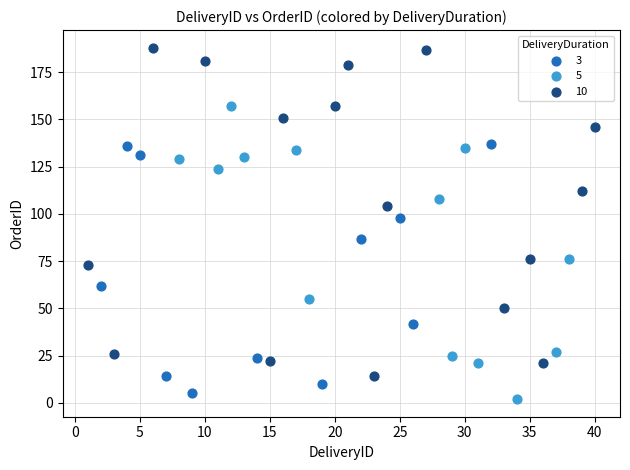

Which series contains the highest Y value?

10